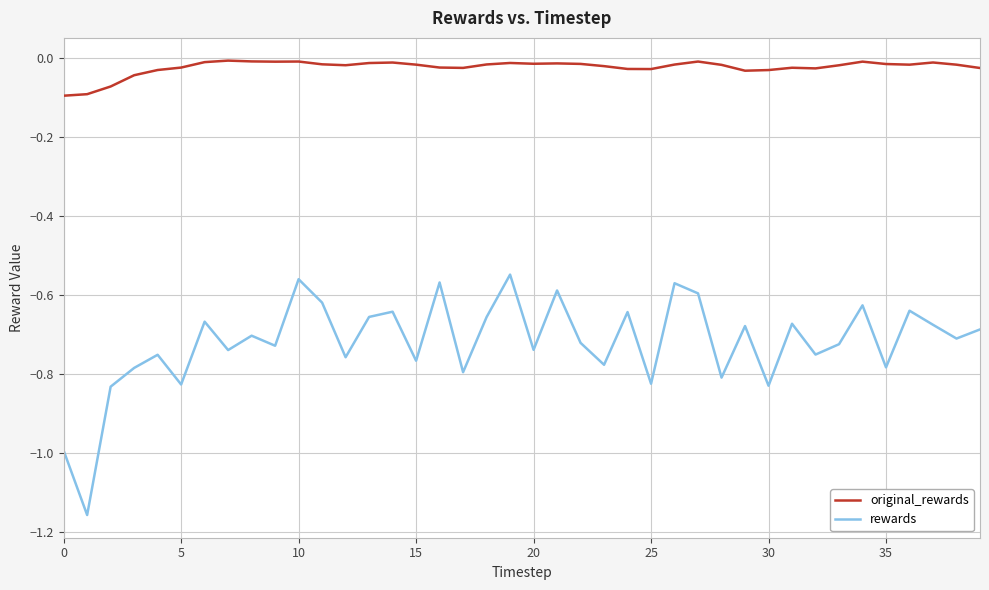

List the series in order of their overall mean, lowest first.

rewards, original_rewards